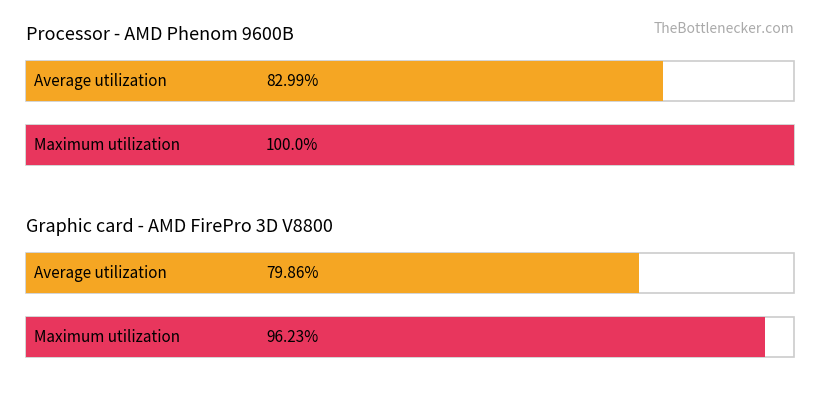

Are the bars grouped side by side (vs. stacked)?

Yes